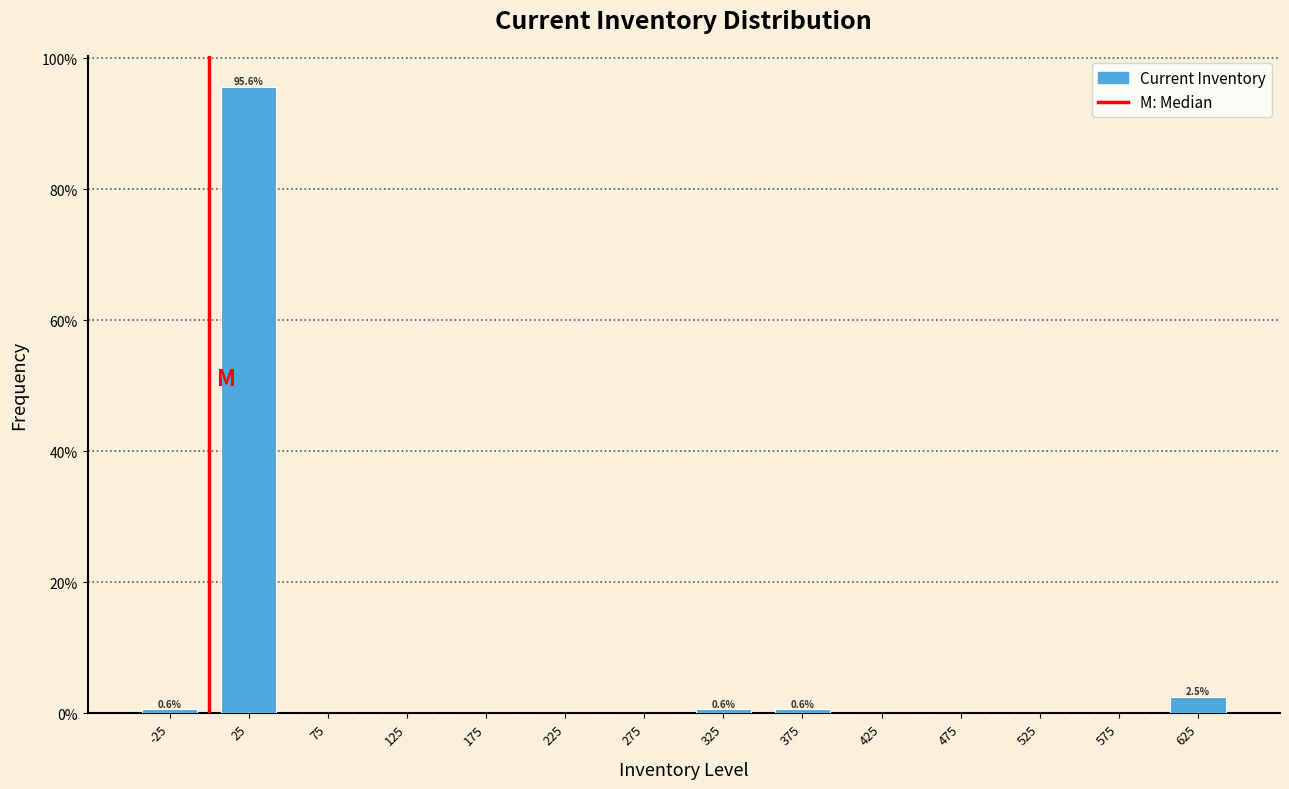

Over which range of the x-axis is the bar tallest?

0 to 50